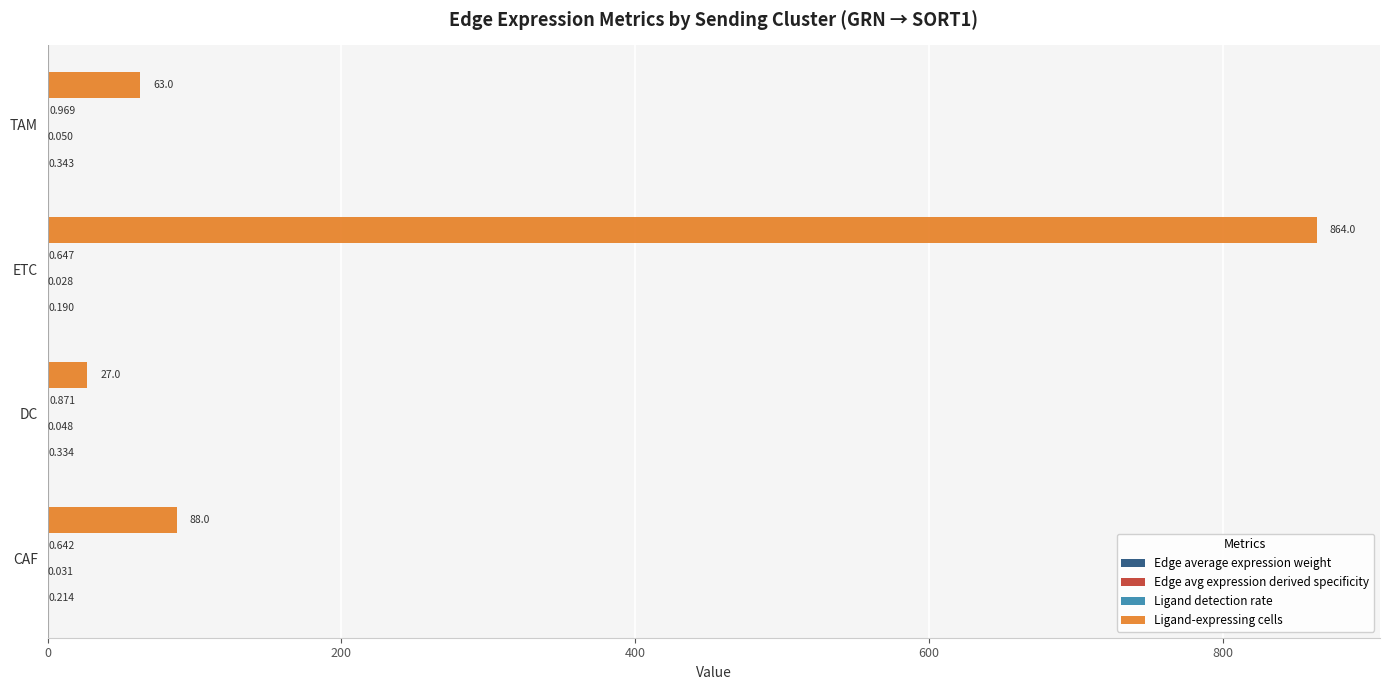

Which series changed the most between ETC and TAM?

Ligand-expressing cells